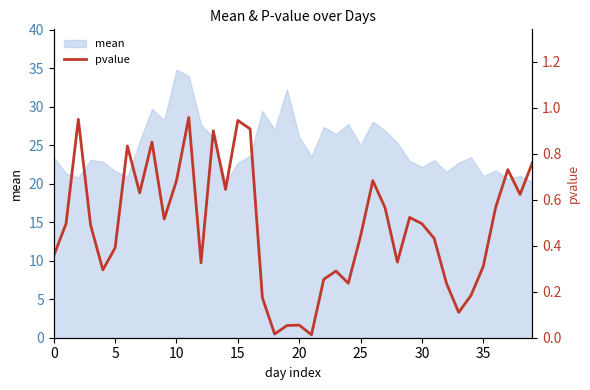

What is the difference between the maximum and second lowest values?

0.9